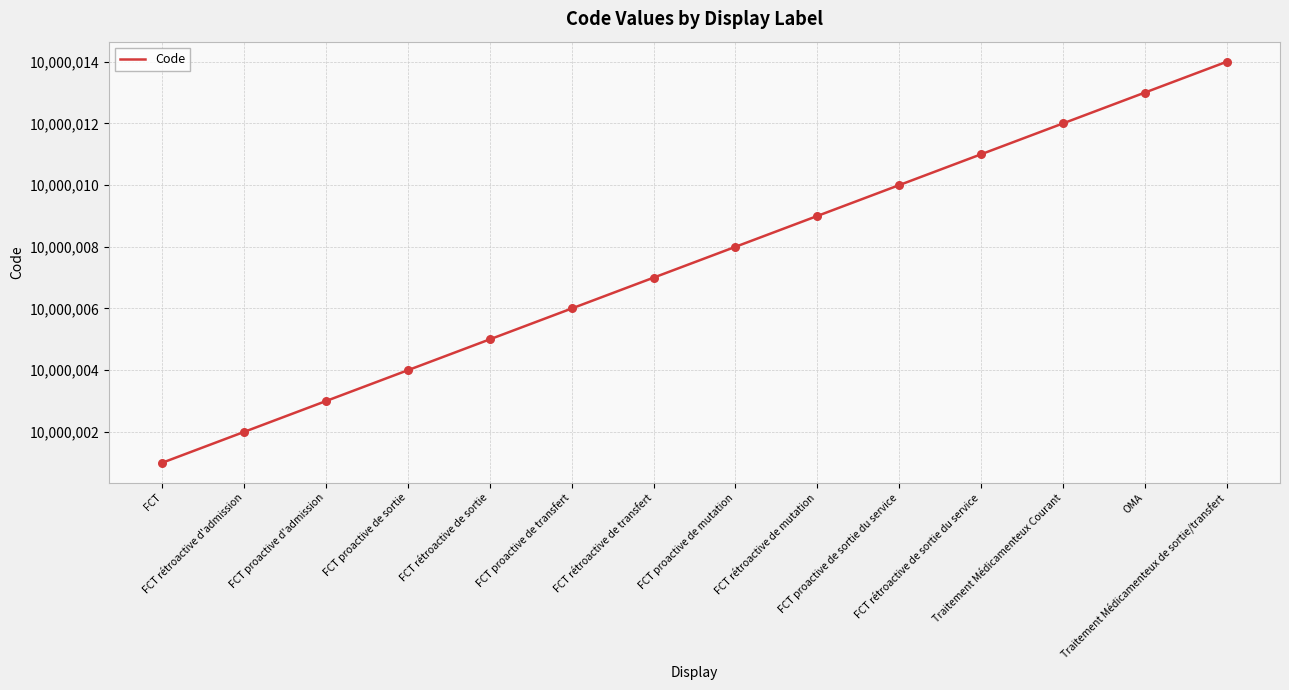

What is the change in value from FCT rétroactive de transfert to FCT proactive de sortie du service?

+3